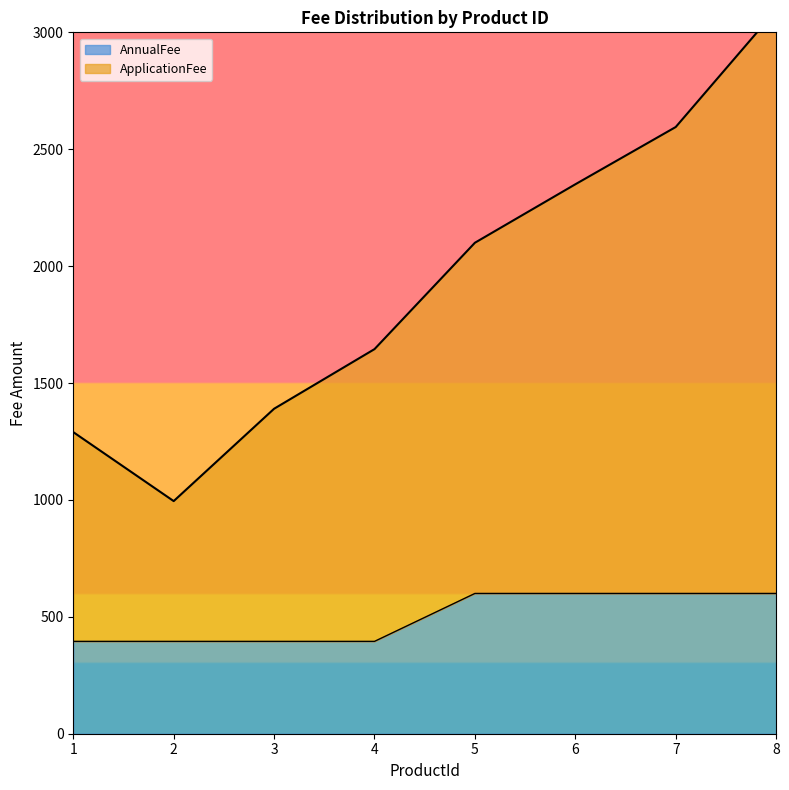

What is the highest value of the AnnualFee series?

600